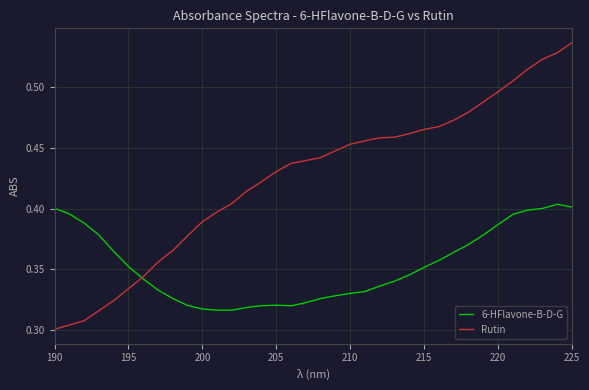

Rank the series by their average value, from lowest to highest.

6-HFlavone-B-D-G, Rutin